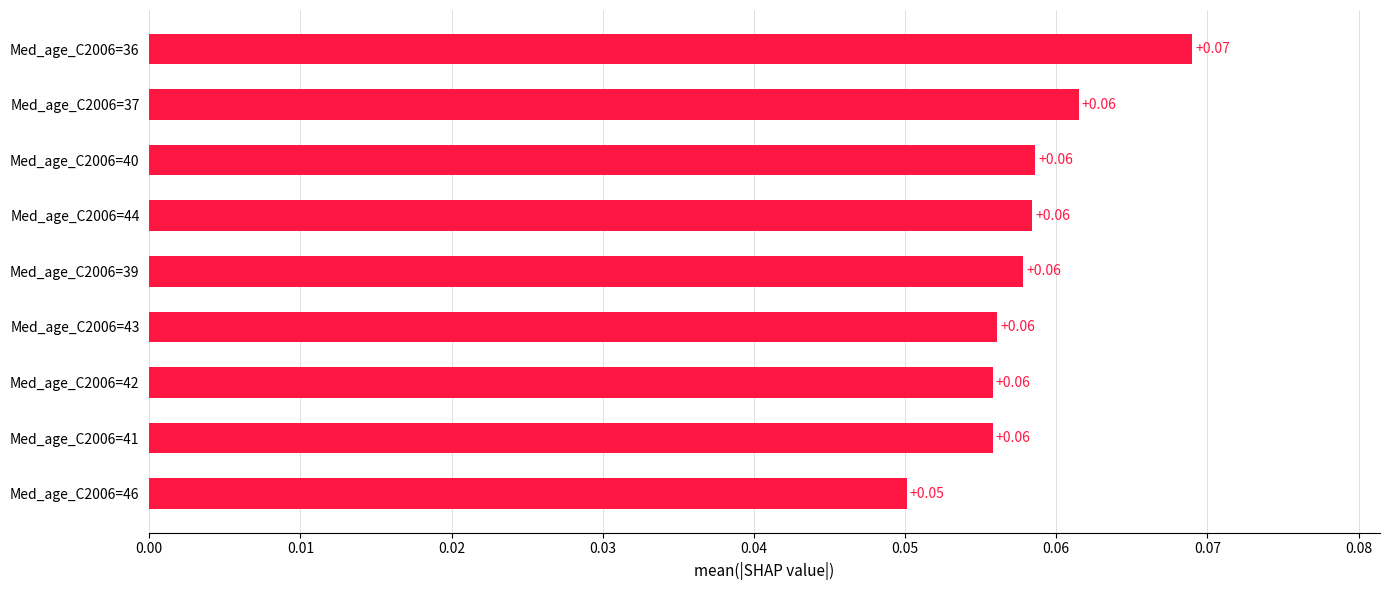

What is the sum of all values?

0.5